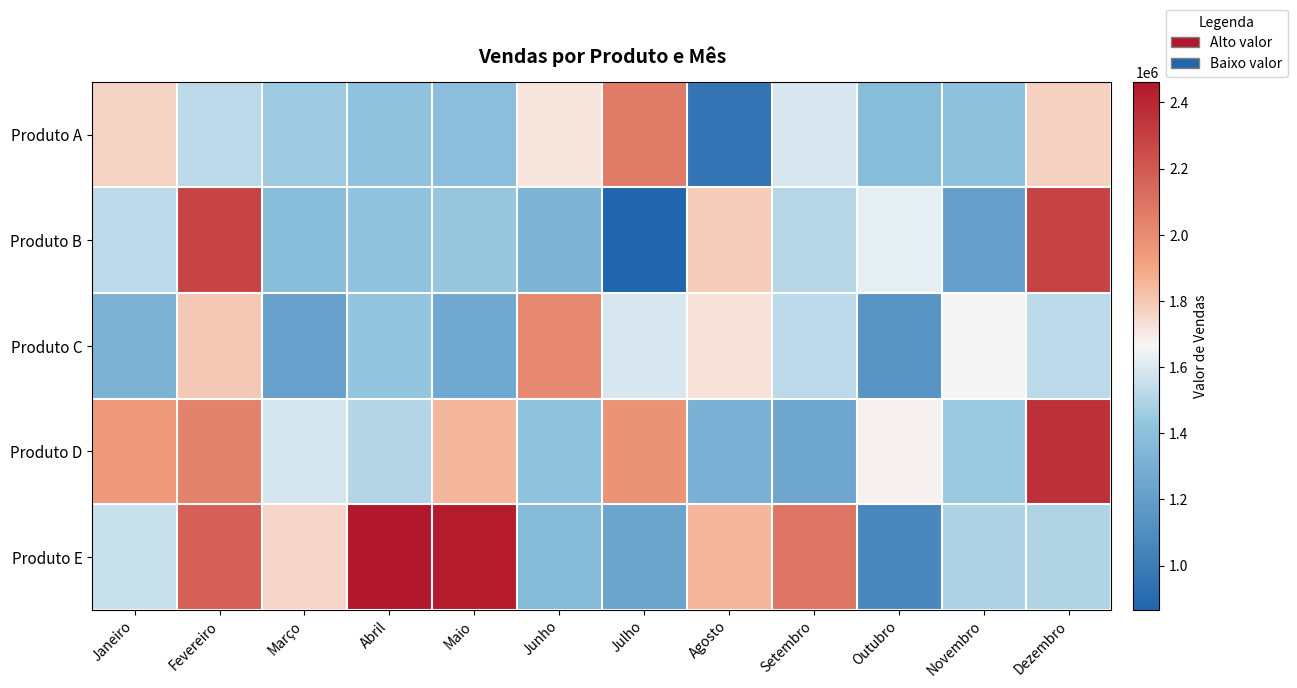

What is the difference between the highest and lowest values at Março?

538771